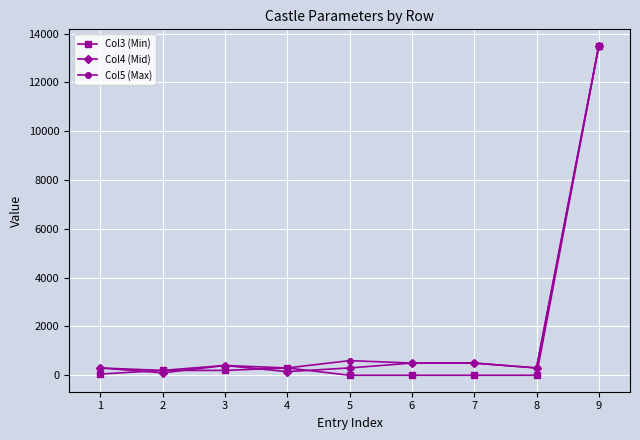

Which series has the widest spread of values?

Col3 (Min)